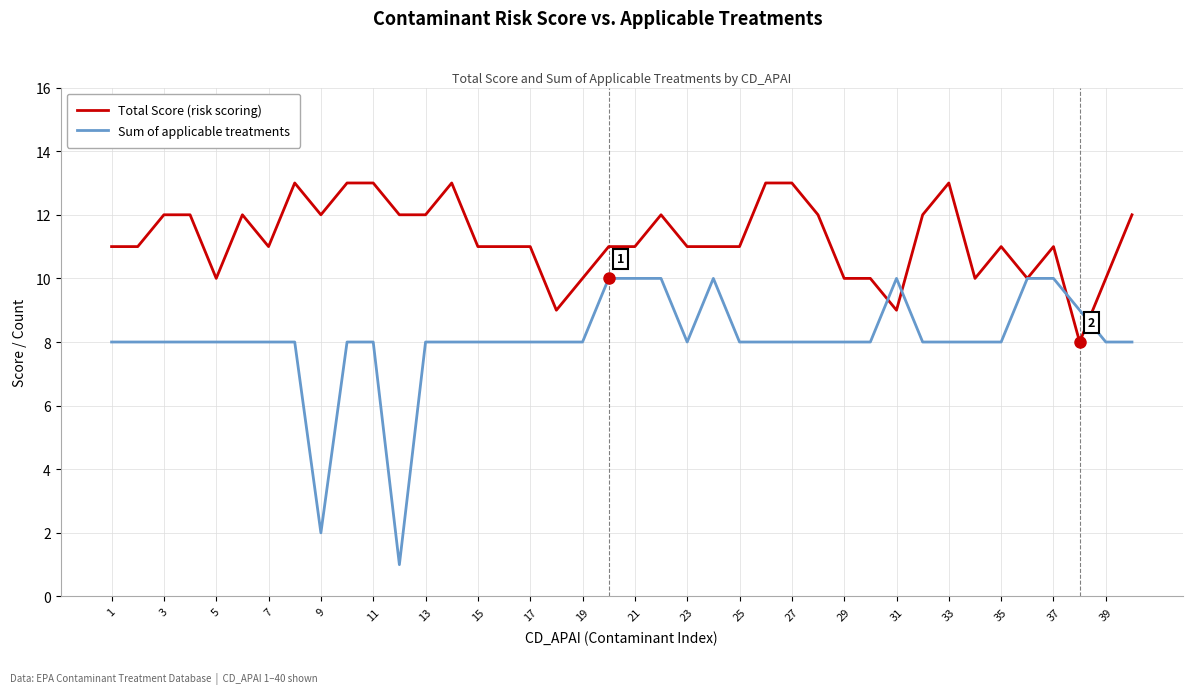

Count the number of data series in this chart.

2